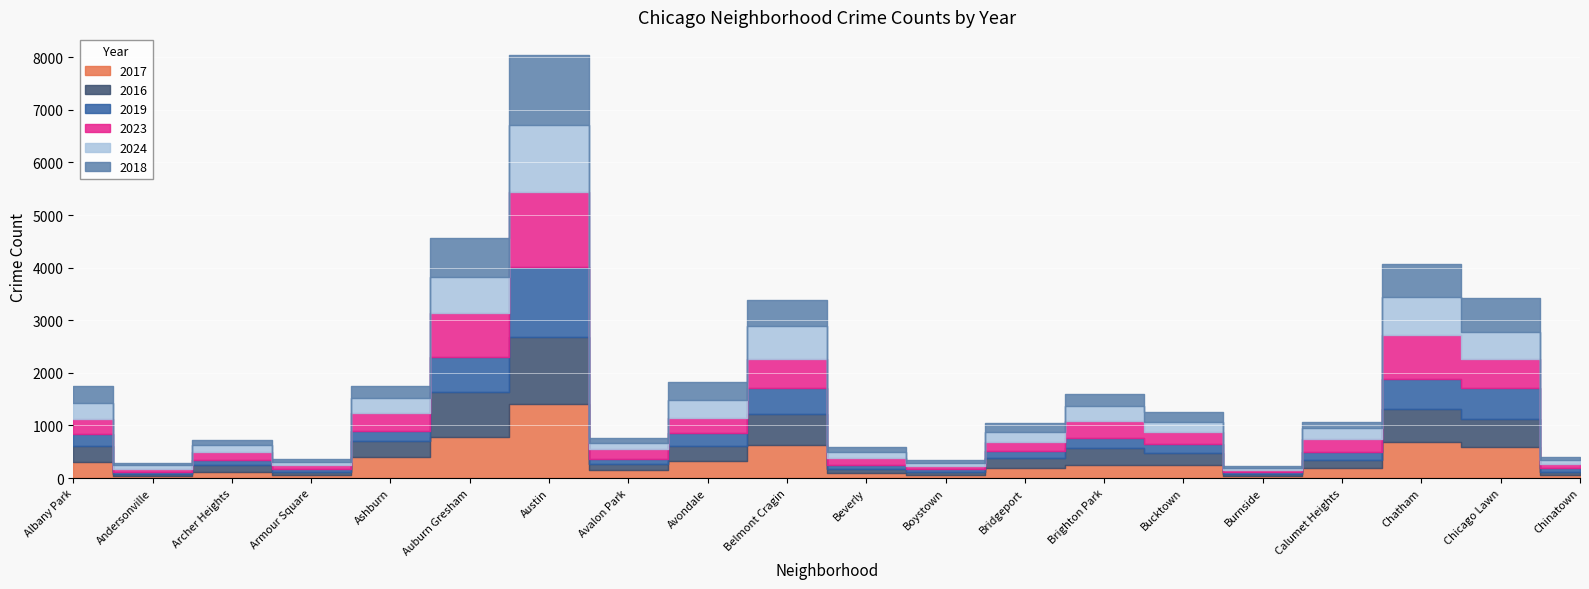

Between Andersonville and Bucktown, which is larger?

Bucktown